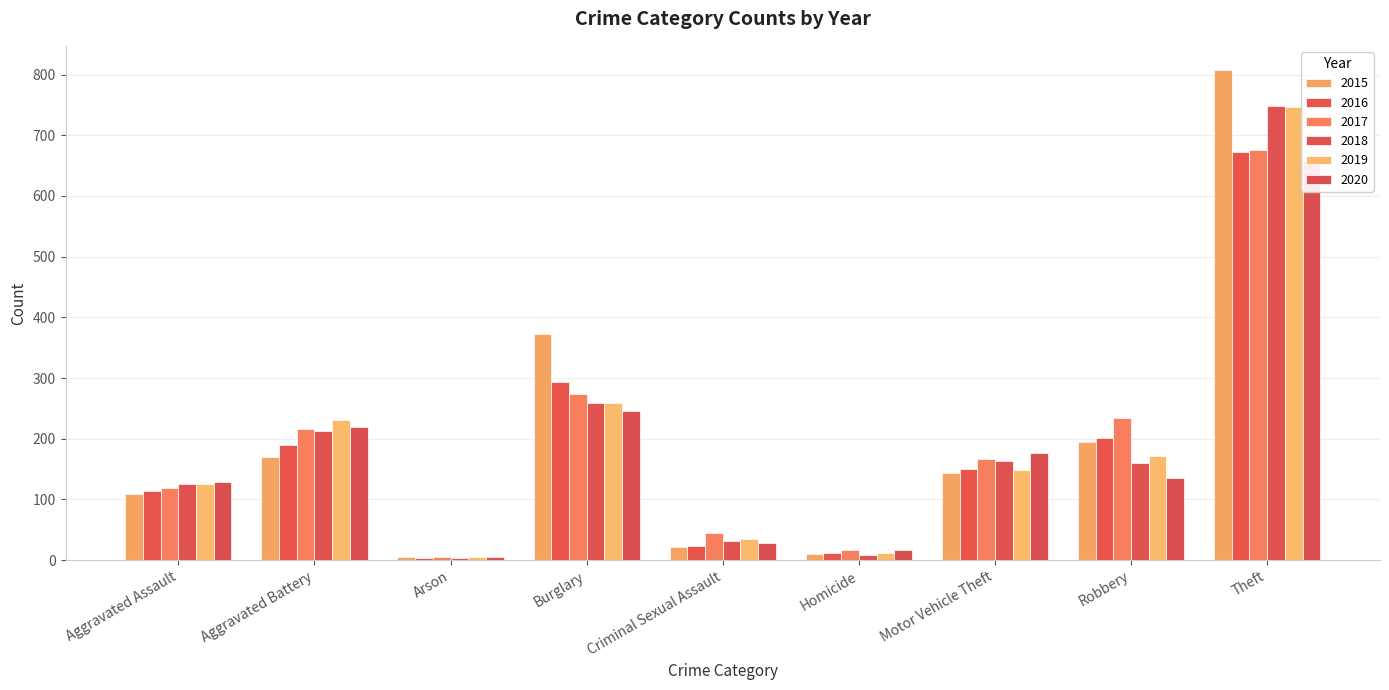

How many distinct data groups are displayed?

6